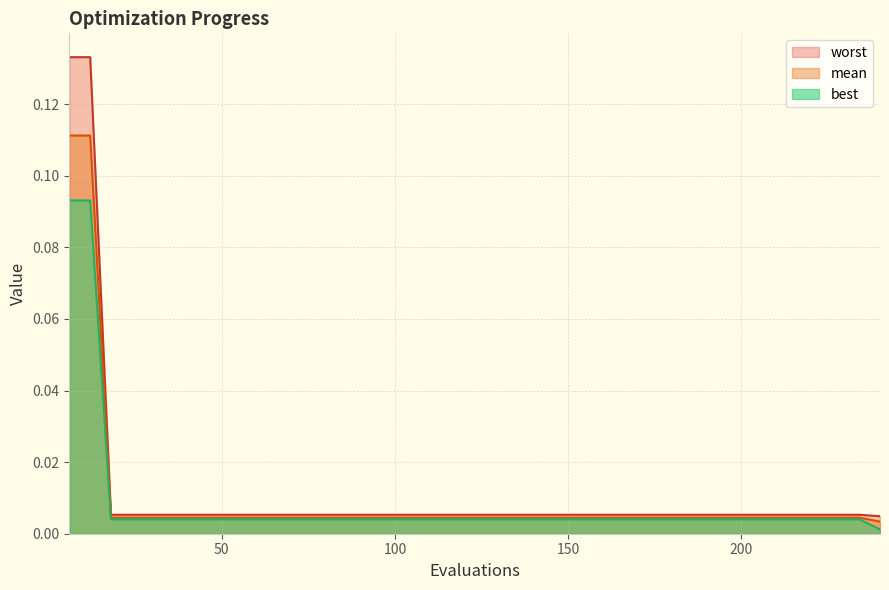

How many lines are shown in the chart?

3